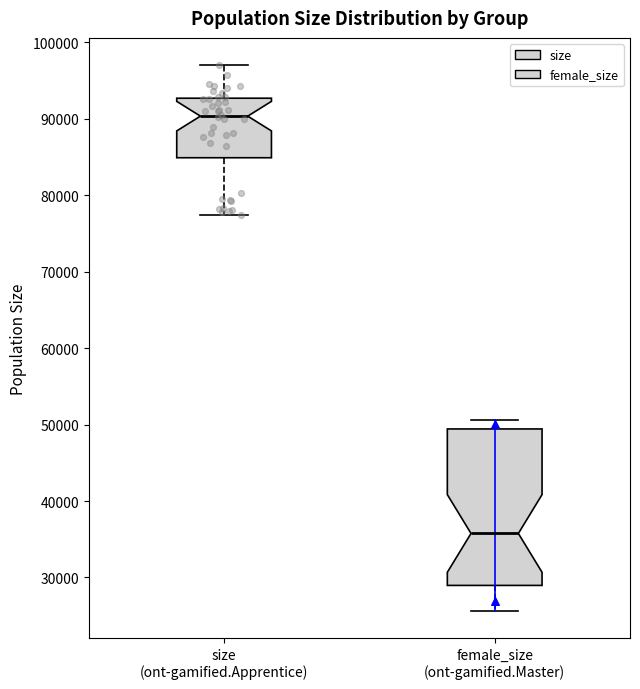

Comparing the boxes themselves (not the whiskers), which one is the tallest?

female_size (ont-gamified.Master)